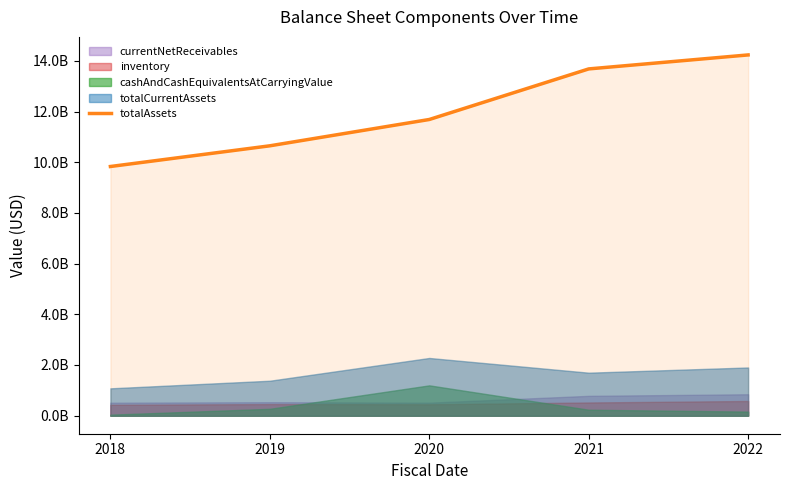

Reading left to right, list all the values displayed in this chart.

2018=9832130000	2019=10648800000	2020=11686900000	2021=13682600000	2022=14234600000